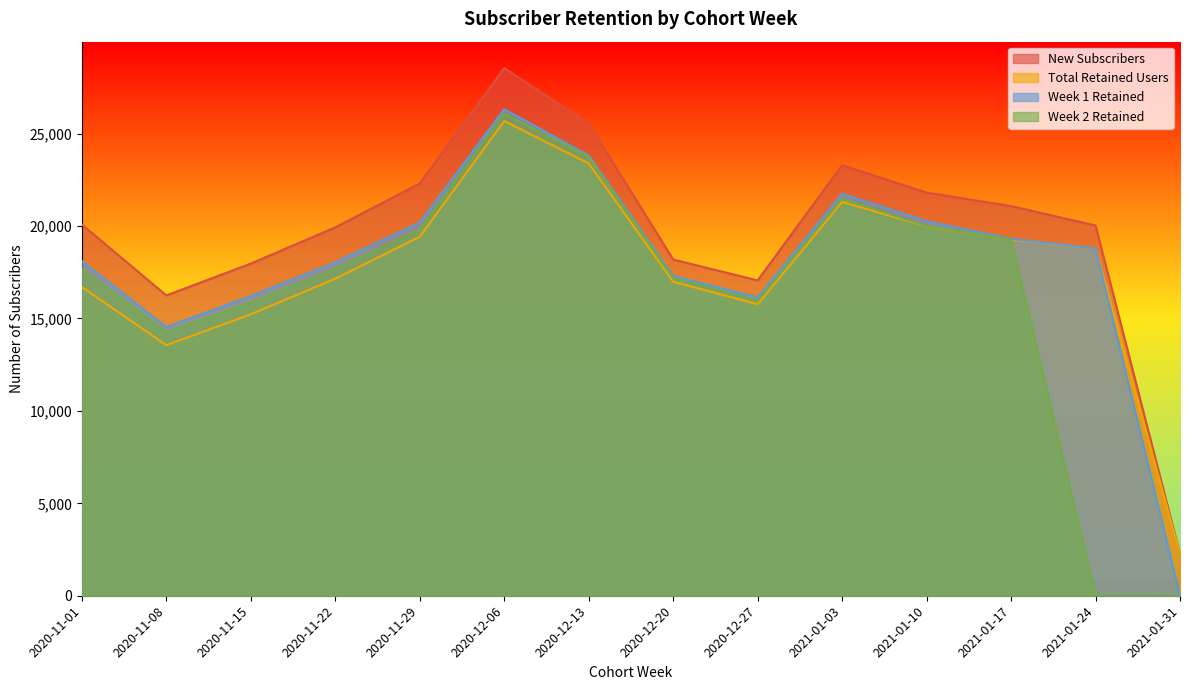

Between 2020-12-06 and 2020-12-13, which series saw the biggest shift?

New Subscribers